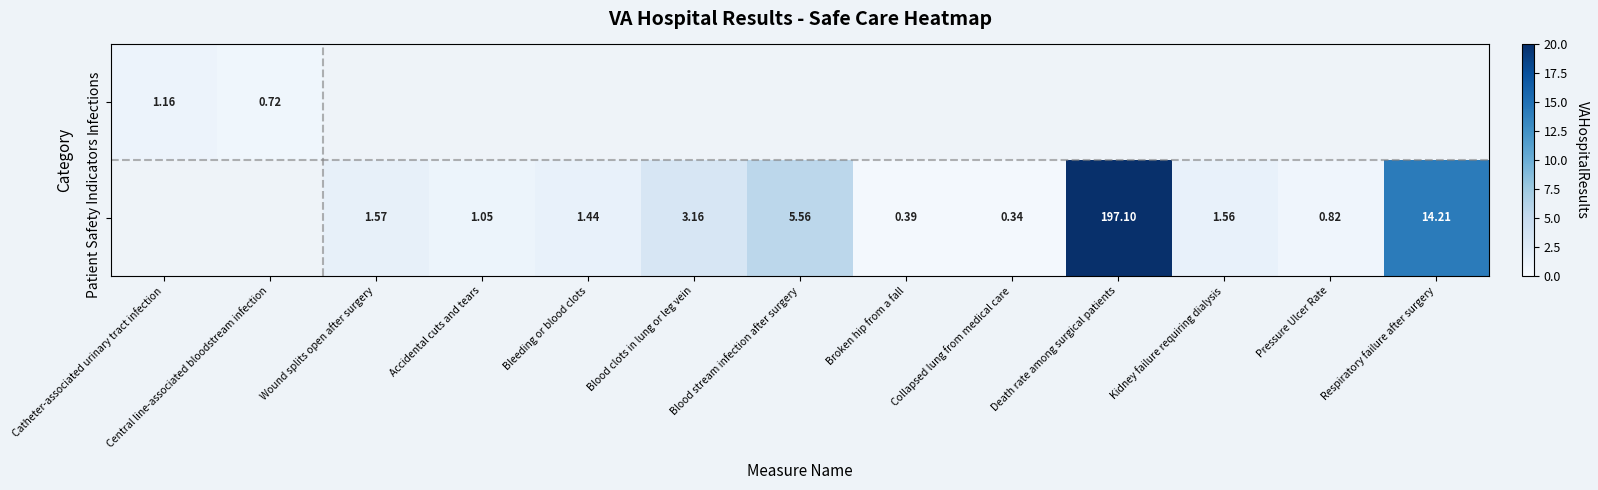

How many data points in Patient Safety Indicators are above 1?

8